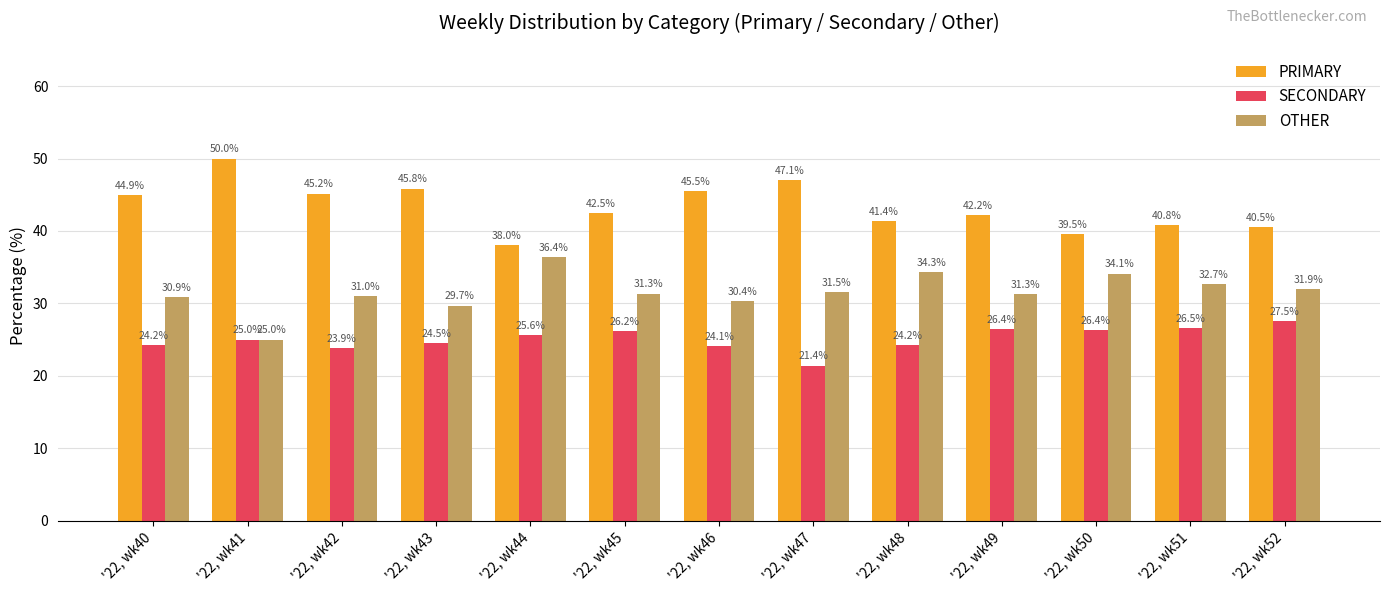

The SECONDARY series shows 26.5 at '22, wk51. True or false?

True